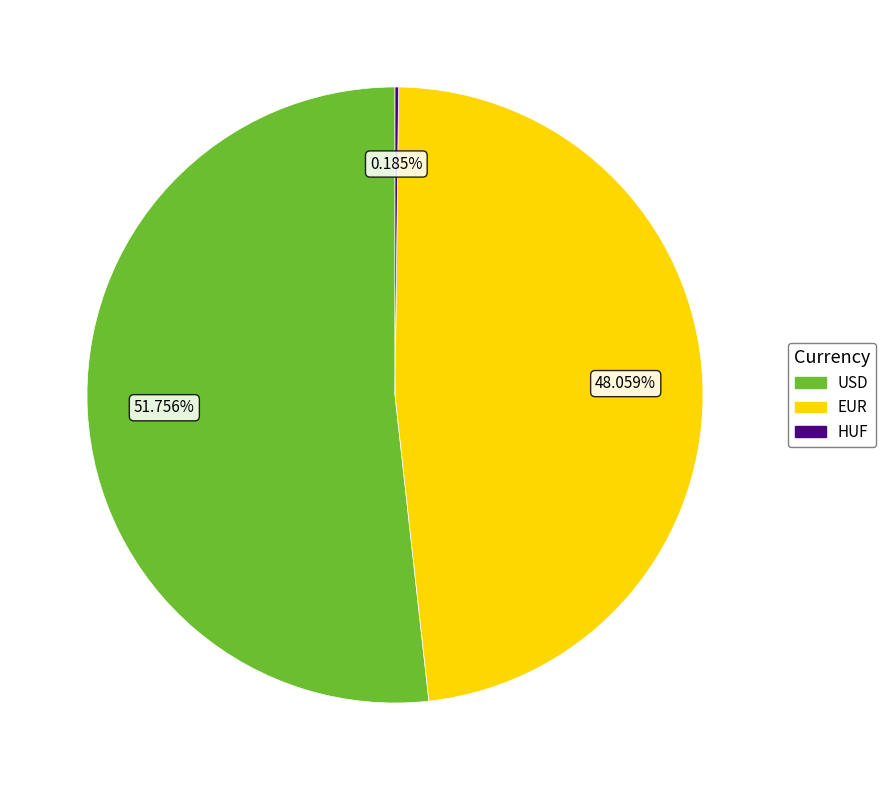

Approximately how many times larger is the value at USD compared to EUR?

1.1